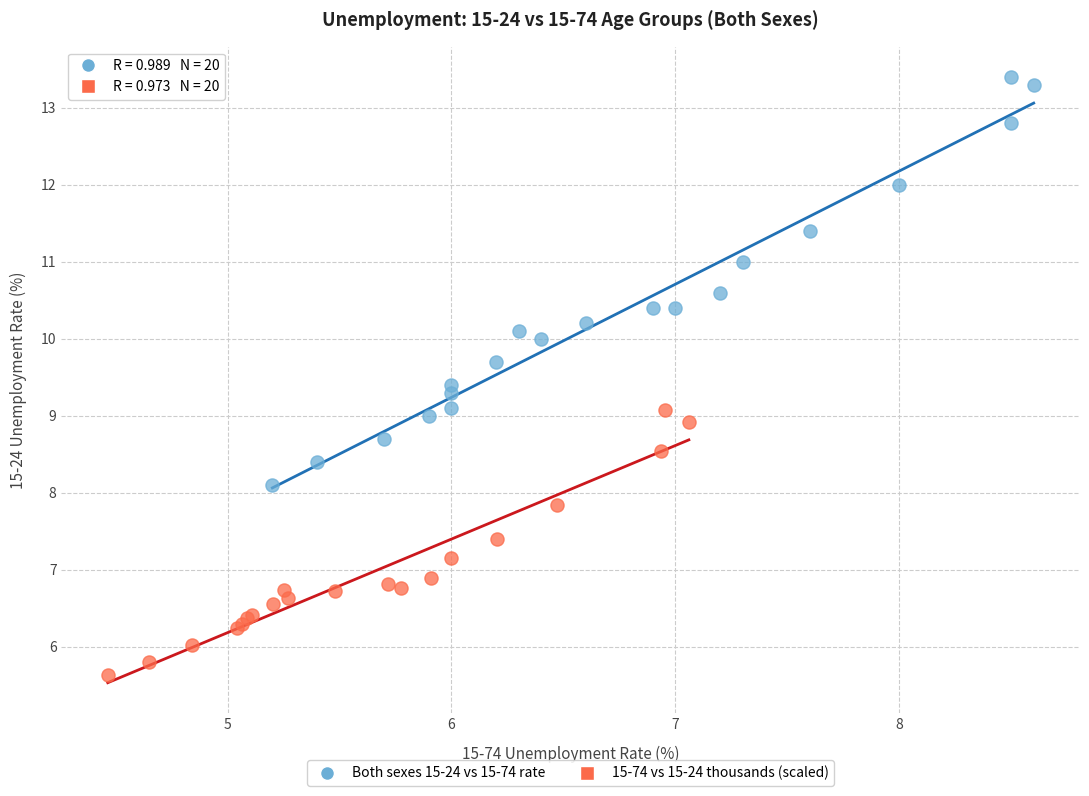

Which series reaches the maximum Y coordinate?

Both sexes 15-24 vs 15-74 rate